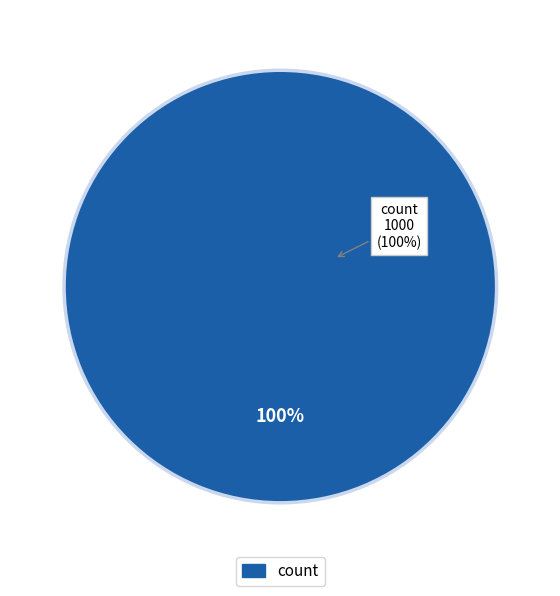

True or false: count accounts for 100% of the total.

True